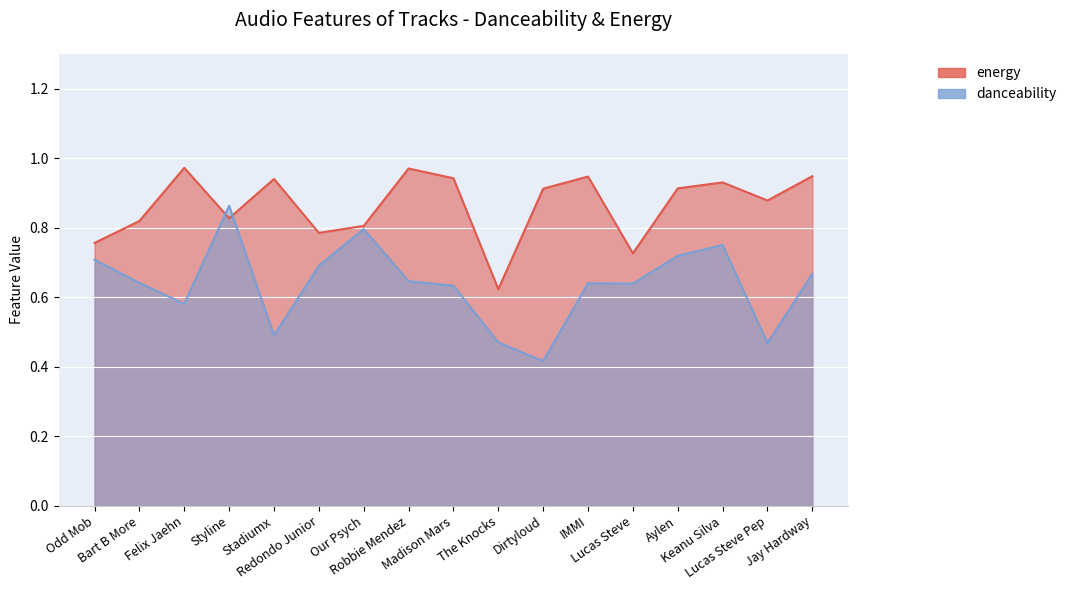

Rank the categories by danceability value from lowest to highest.

Dirtyloud, Lucas Steve Pep, The Knocks, Stadiumx, Felix Jaehn, Madison Mars, Lucas Steve, IMMI, Bart B More, Robbie Mendez, Jay Hardway, Redondo Junior, Odd Mob, Aylen, Keanu Silva, Our Psych, Styline